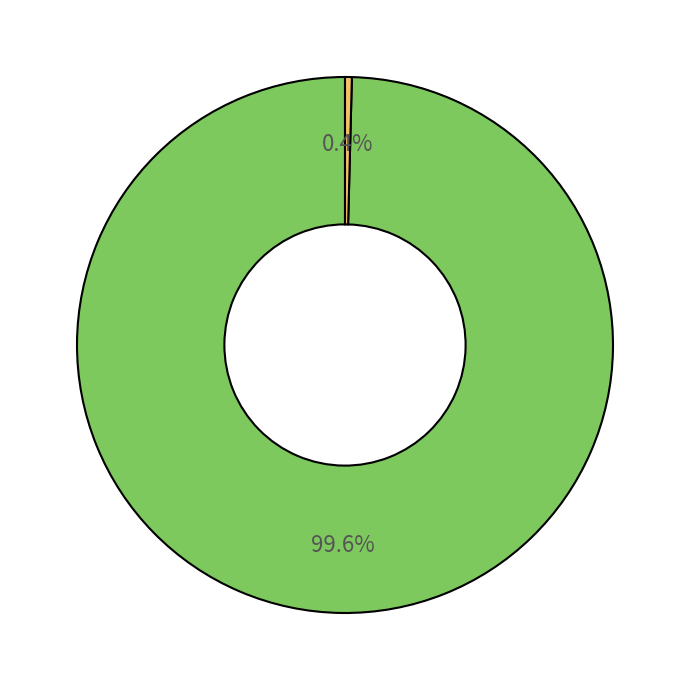

Does any single category account for the majority?

Yes